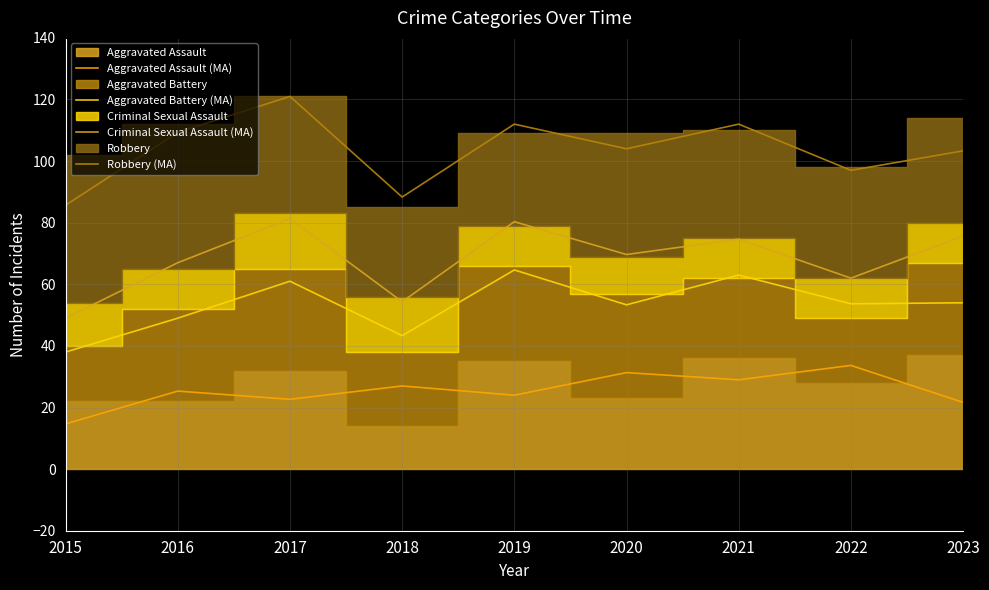

Is the value of Aggravated Battery (MA) at 2021 greater than the value of Robbery (MA) at 2022?

No